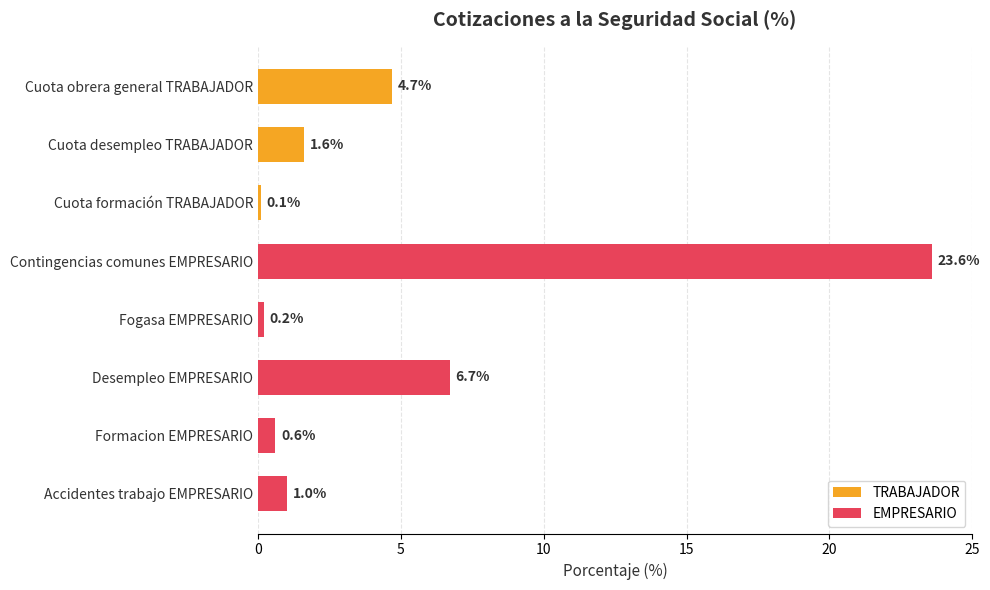

Which category has the highest value across all series?

Contingencias comunes EMPRESARIO